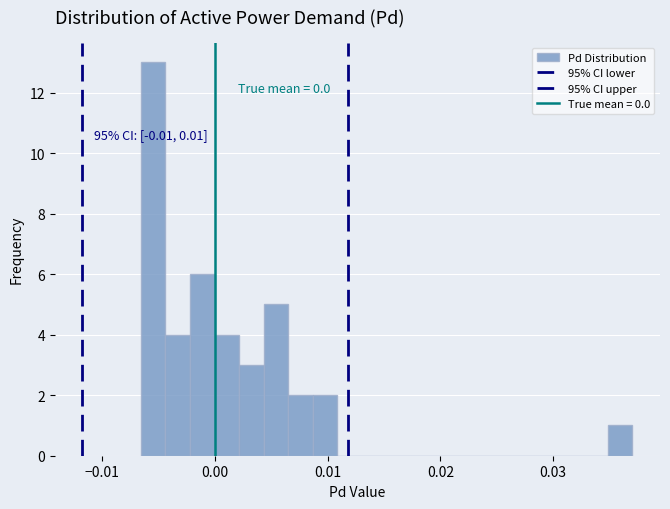

Read against the x-axis, roughly where is the centre of the tallest bar?

-0.005